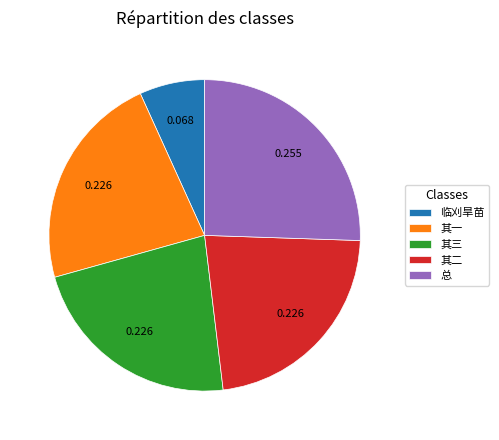

Which category has the biggest portion of the pie?

总